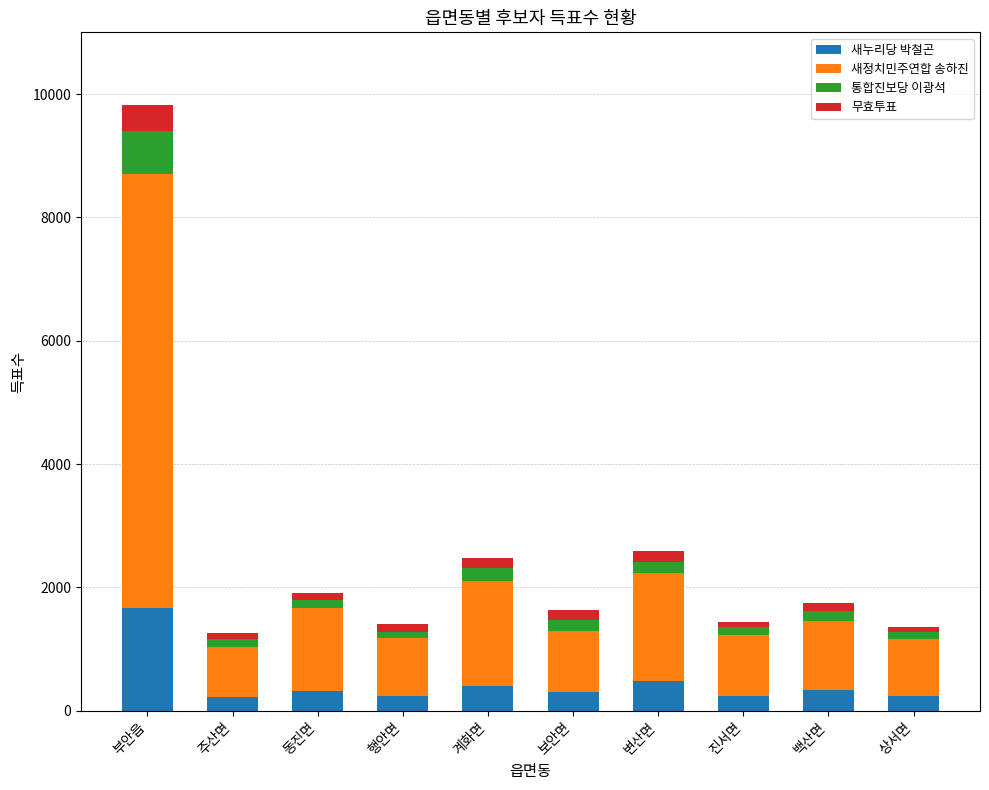

At which category is the sum across all series the highest?

부안읍